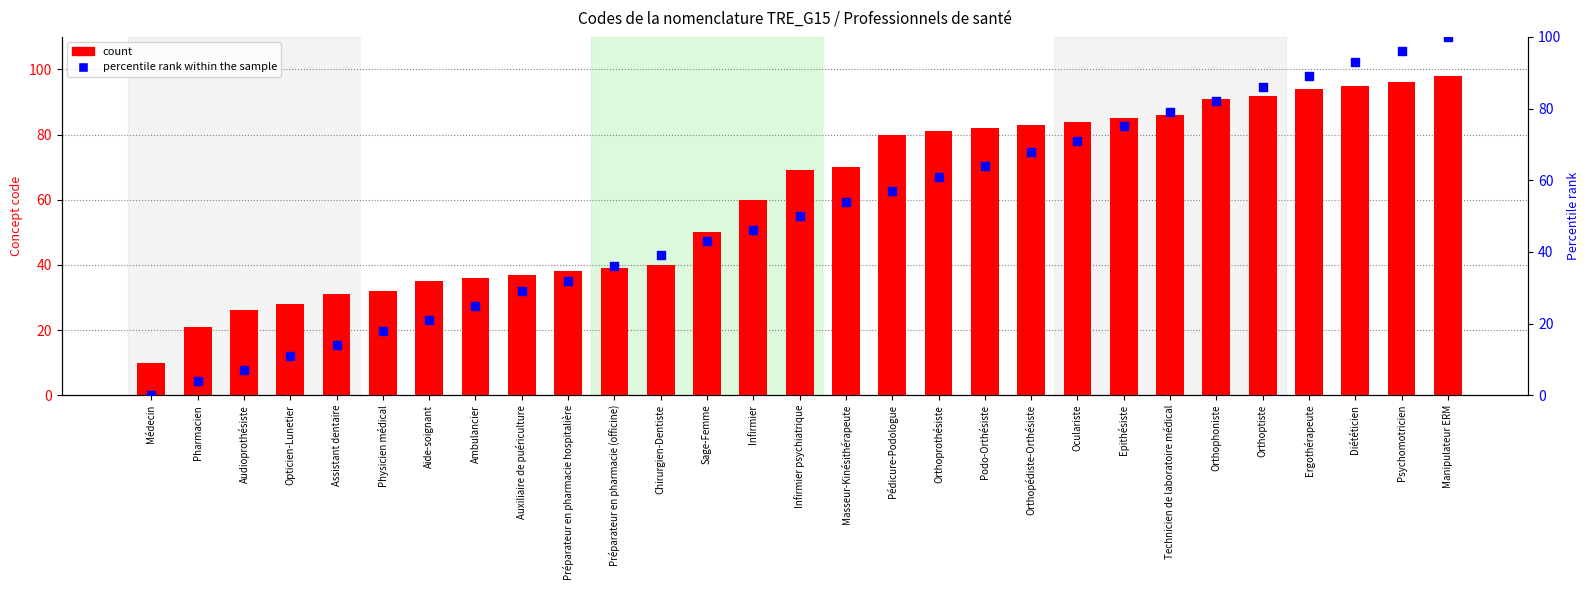

Which series reaches the maximum Y coordinate?

percentile rank within the sample